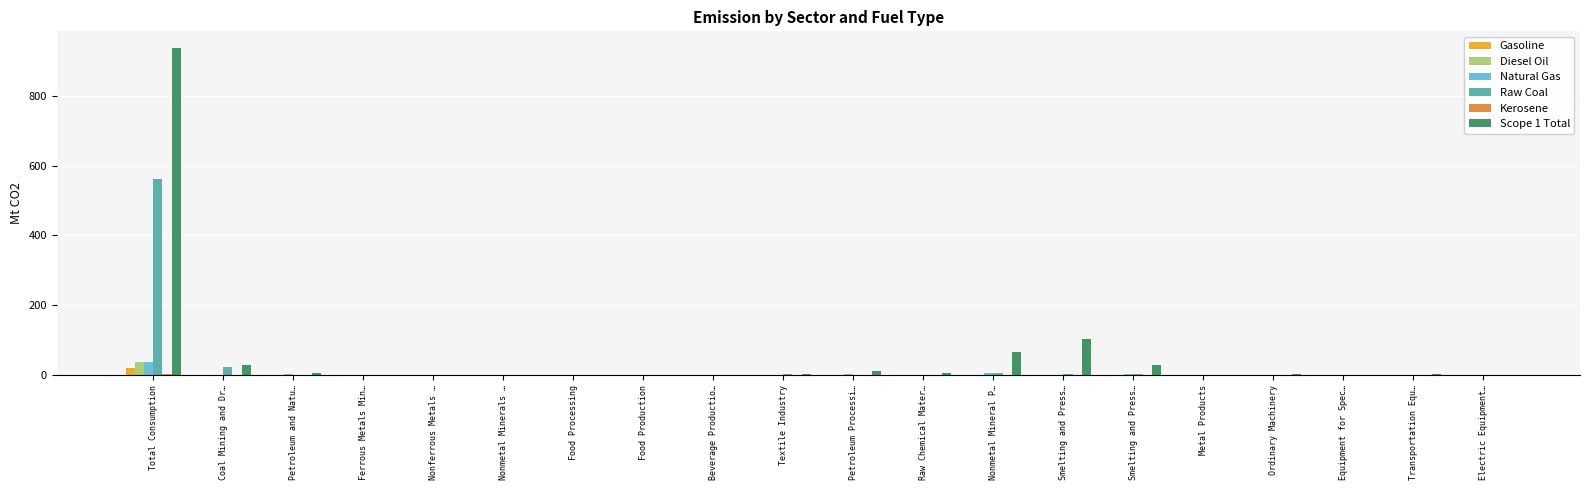

How many categories are shown in the chart?

20